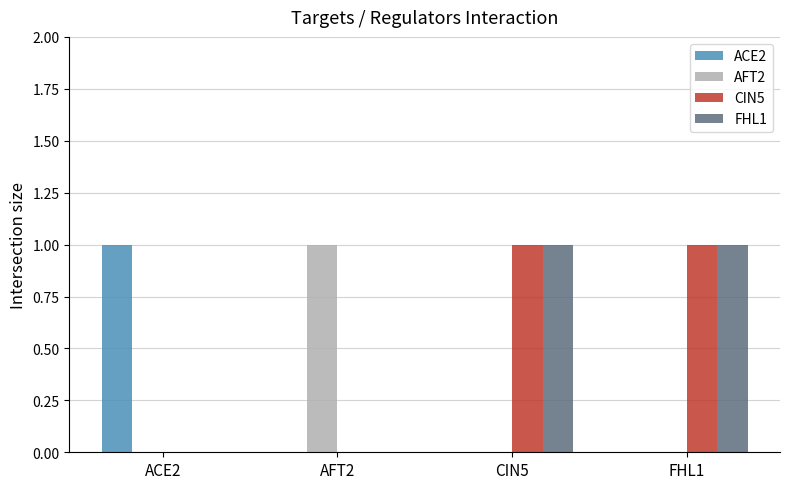

At which label does AFT2 reach its peak?

AFT2